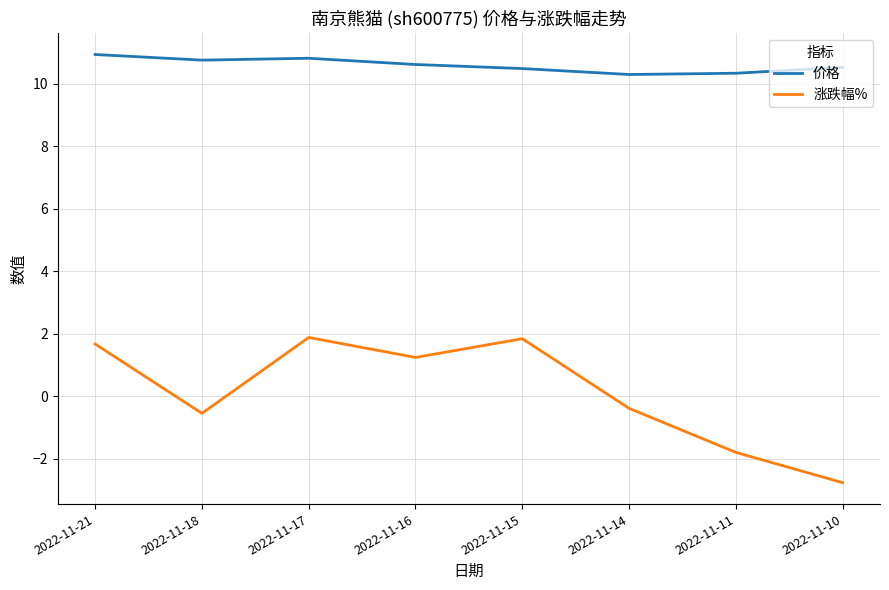

The 涨跌幅% series shows -2.8 at 2022-11-10. True or false?

True